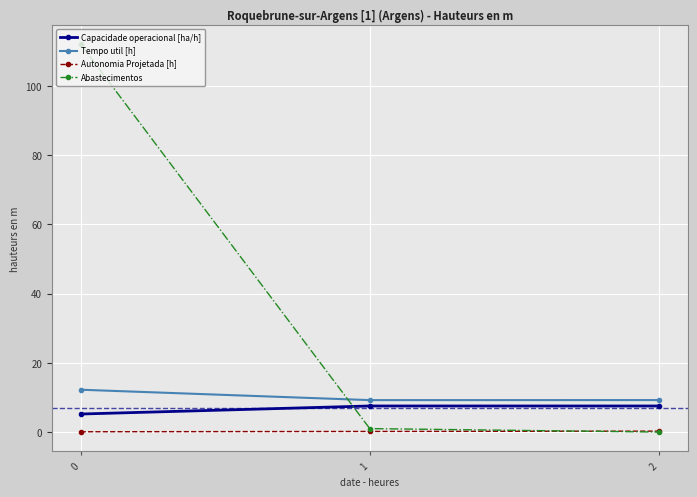

Read the Capacidade operacional [ha/h] value at 1.

7.5